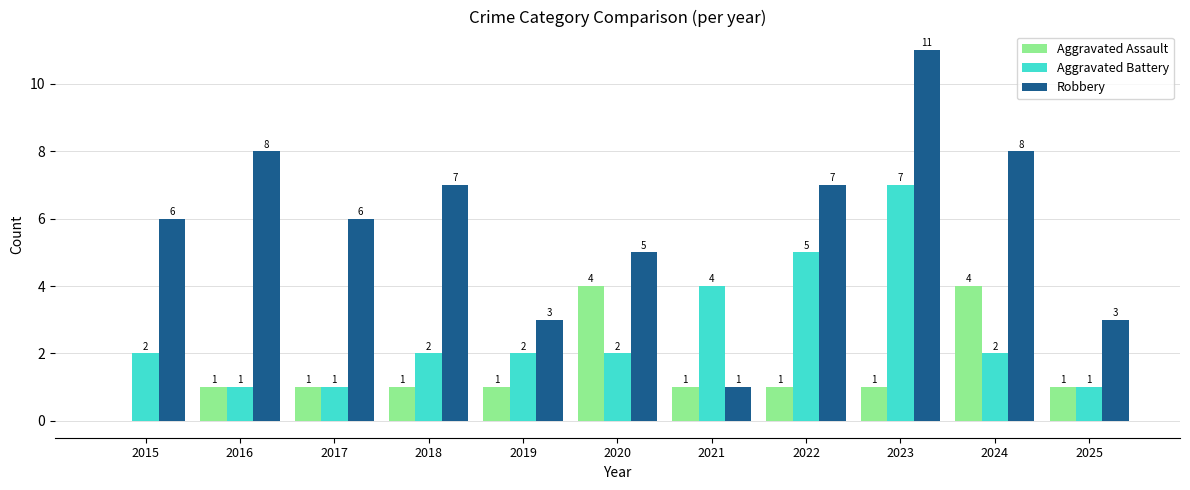

What is the average value of the Aggravated Battery series?

3